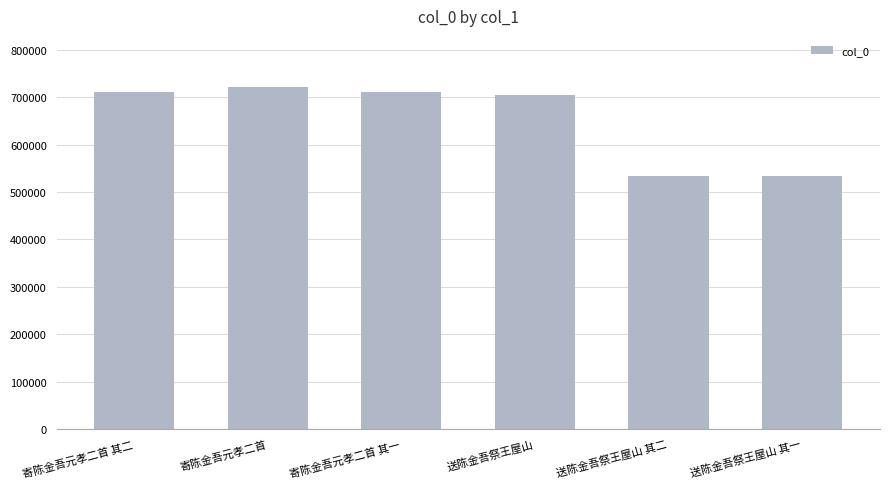

What is the change in value from 寄陈金吾元孝二首 其二 to 寄陈金吾元孝二首 其一?

-1